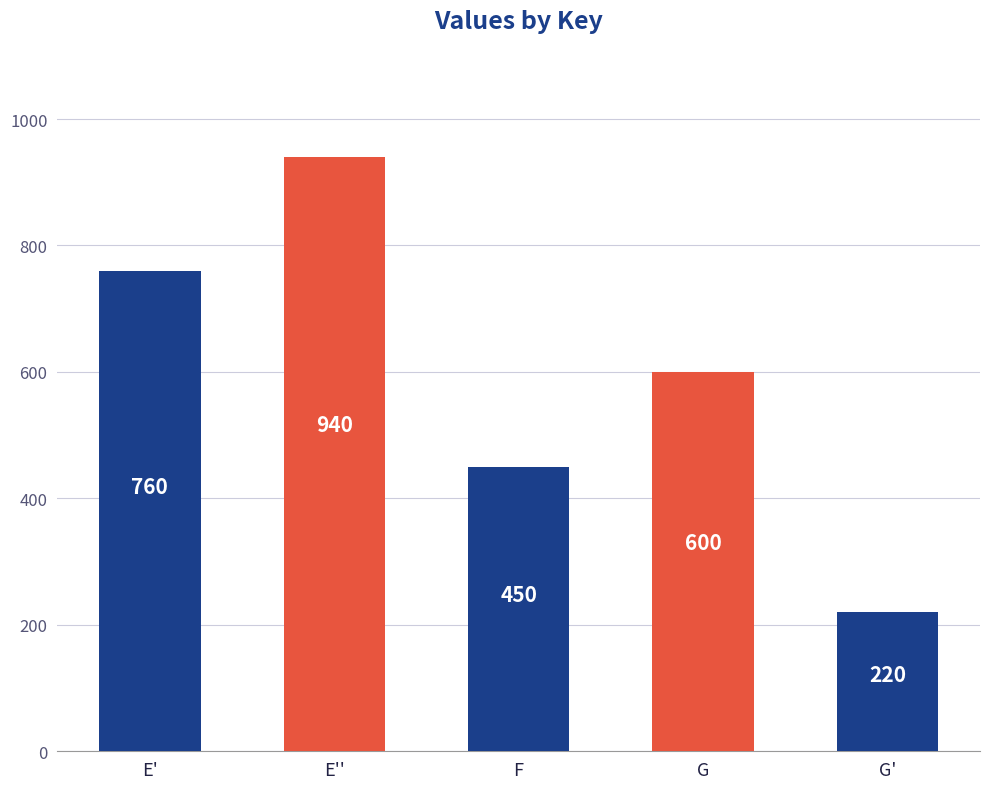

How many bars are there in total?

5